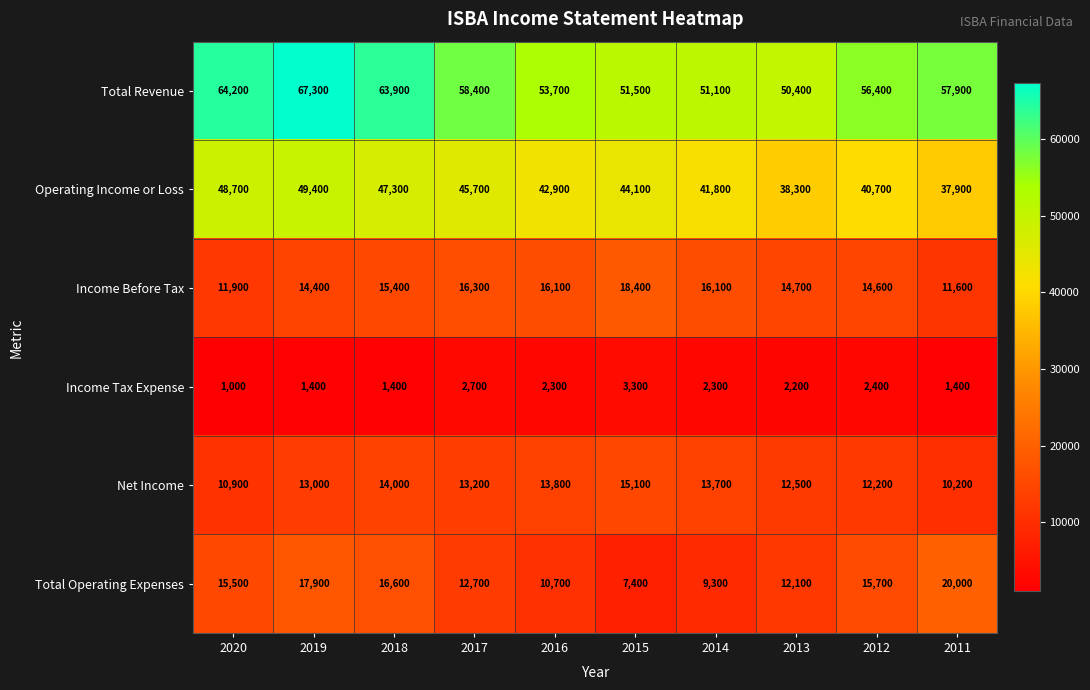

Which category has the highest value across all series?

2019